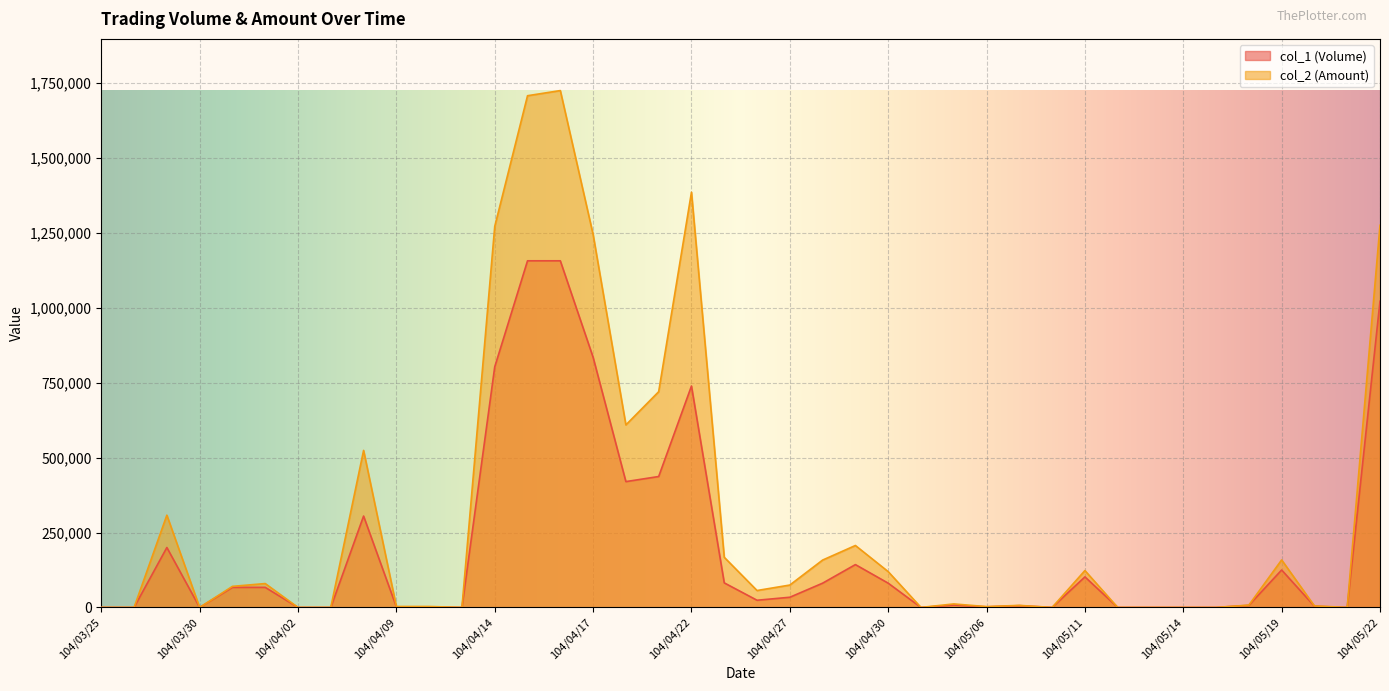

Between 104/05/06 and 104/04/08, which is larger?

104/04/08